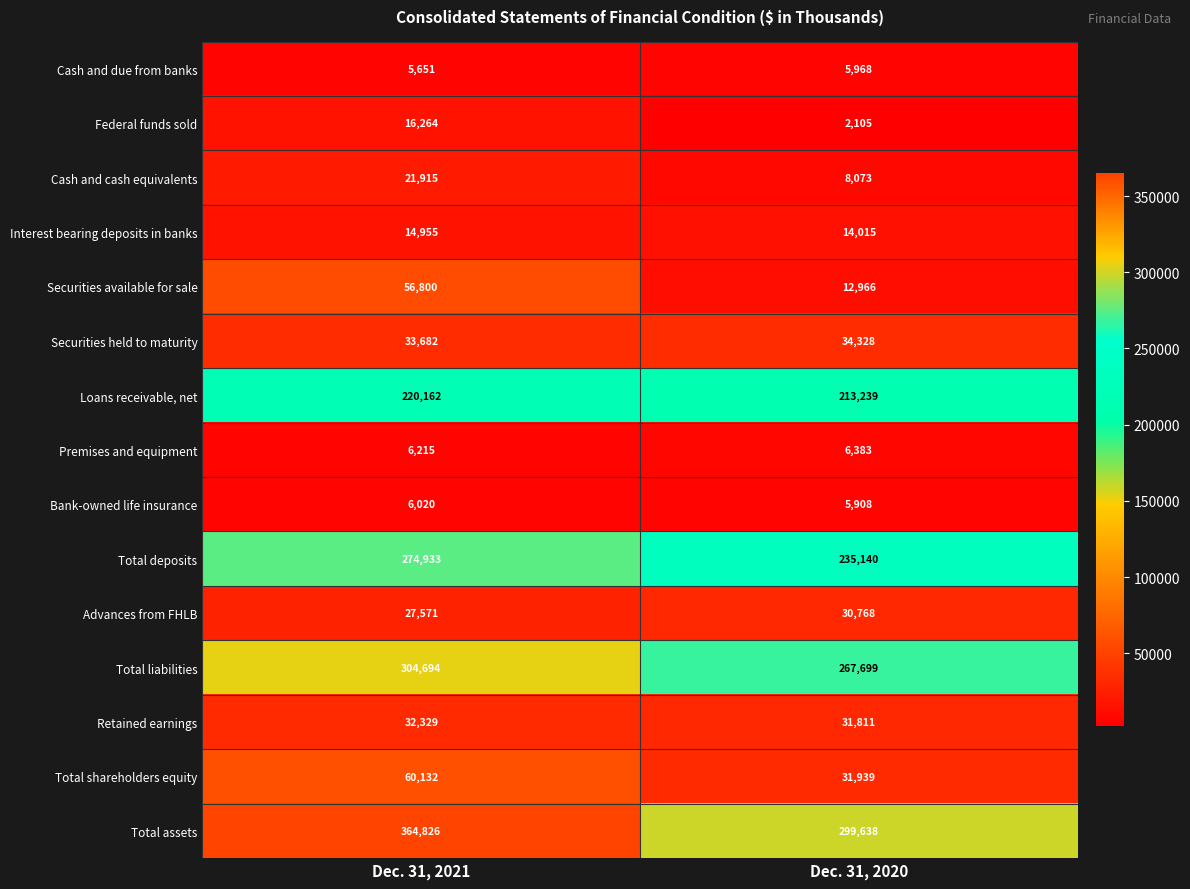

What is the difference between the maximum and minimum values in the Advances from FHLB series?

3197